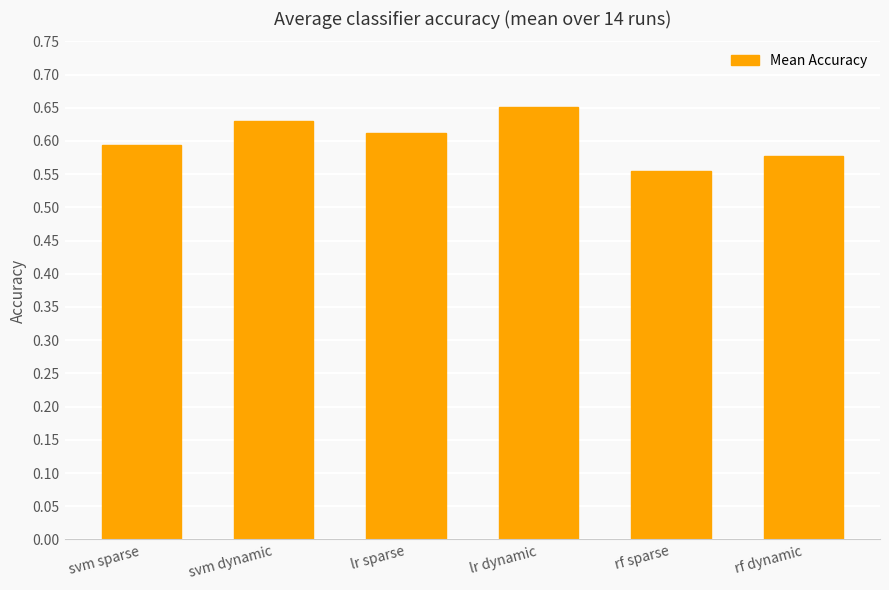

What is the label of the 4th bar from the right?

lr sparse